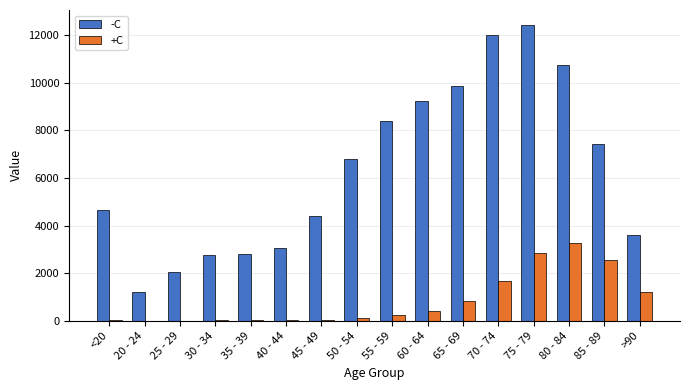

What are all the series names shown in the legend?

-C, +C